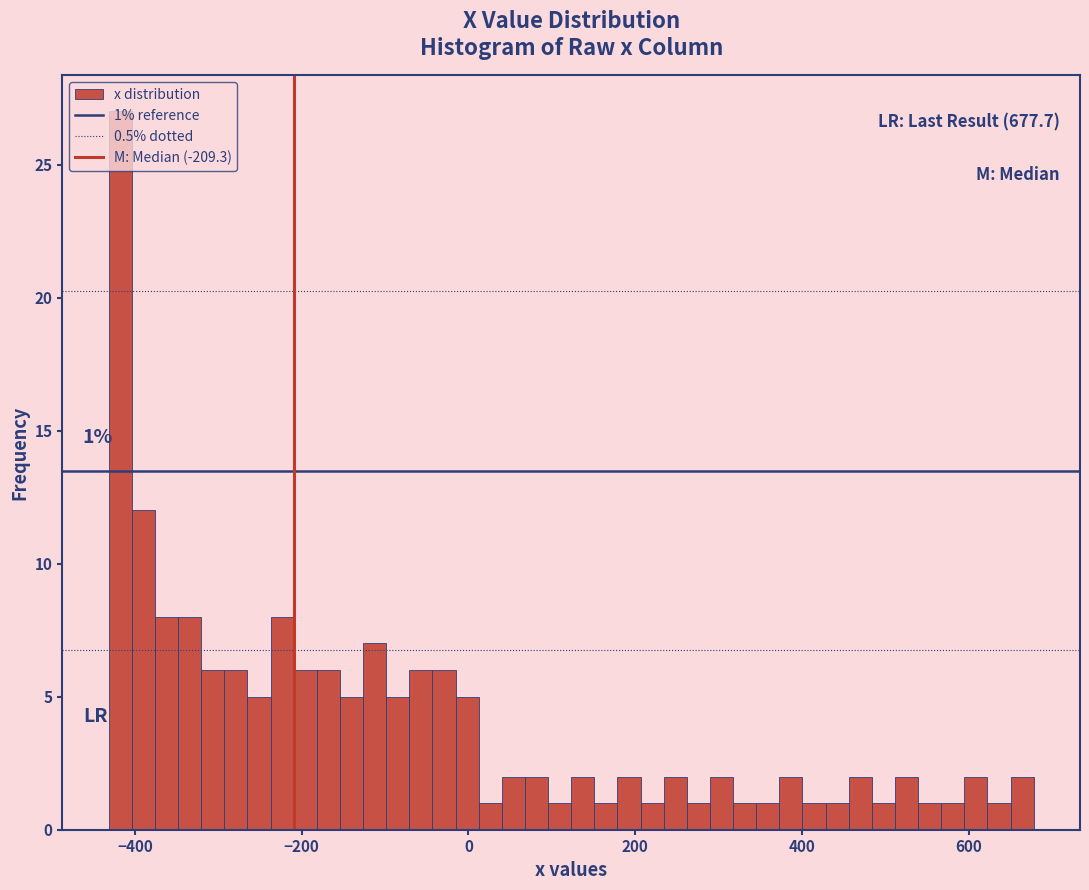

Read against the x-axis, roughly where is the centre of the tallest bar?

-420